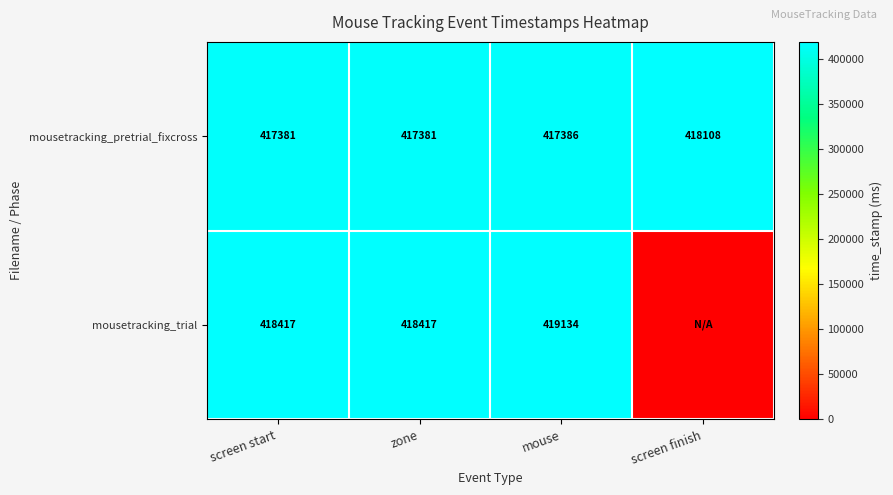

The mousetracking_trial series shows 143031 at screen start. True or false?

False